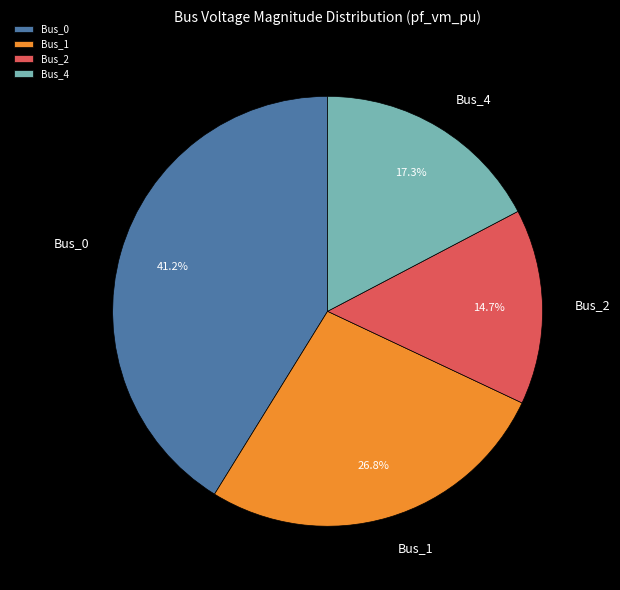

To the nearest percent, what percentage of the pie is Bus_2?

15%